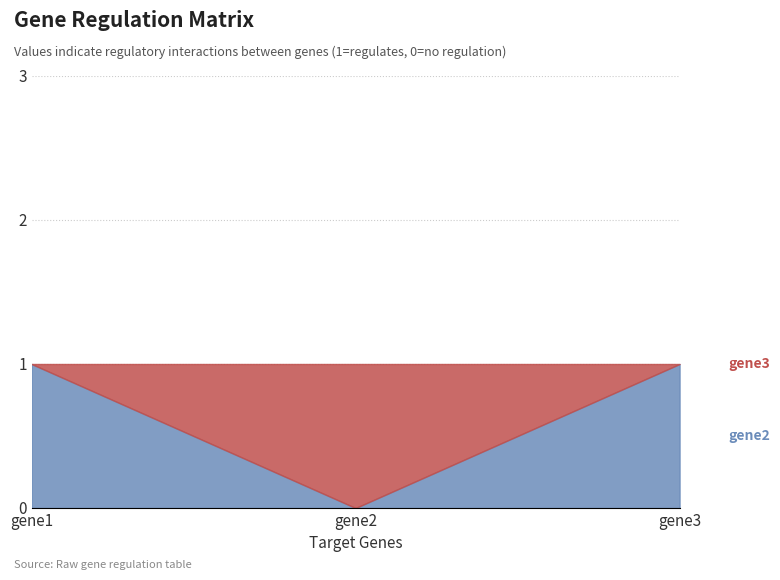

Count the number of data series in this chart.

2